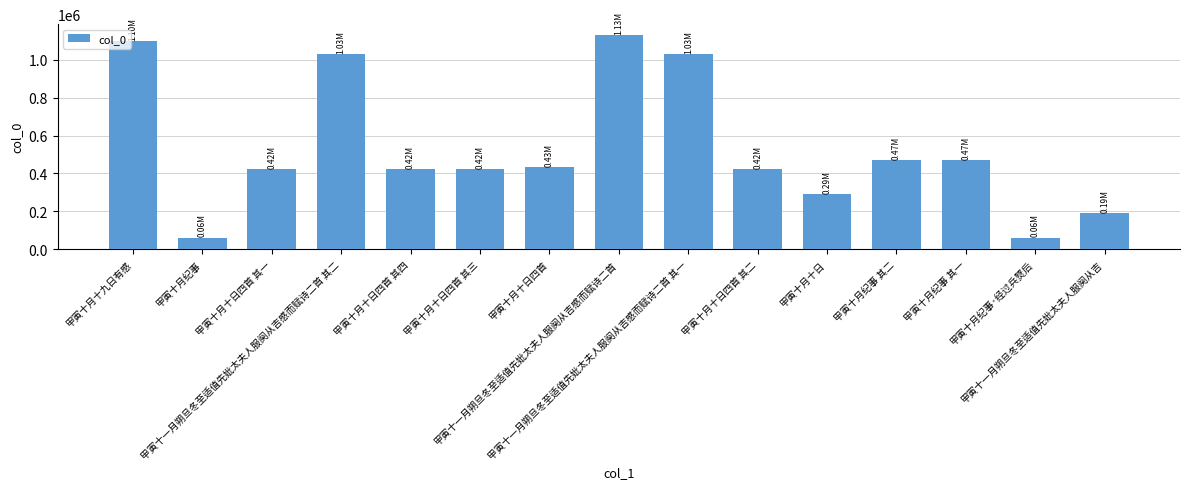

Where does the data first go above 421737?

甲寅十月十九日有感